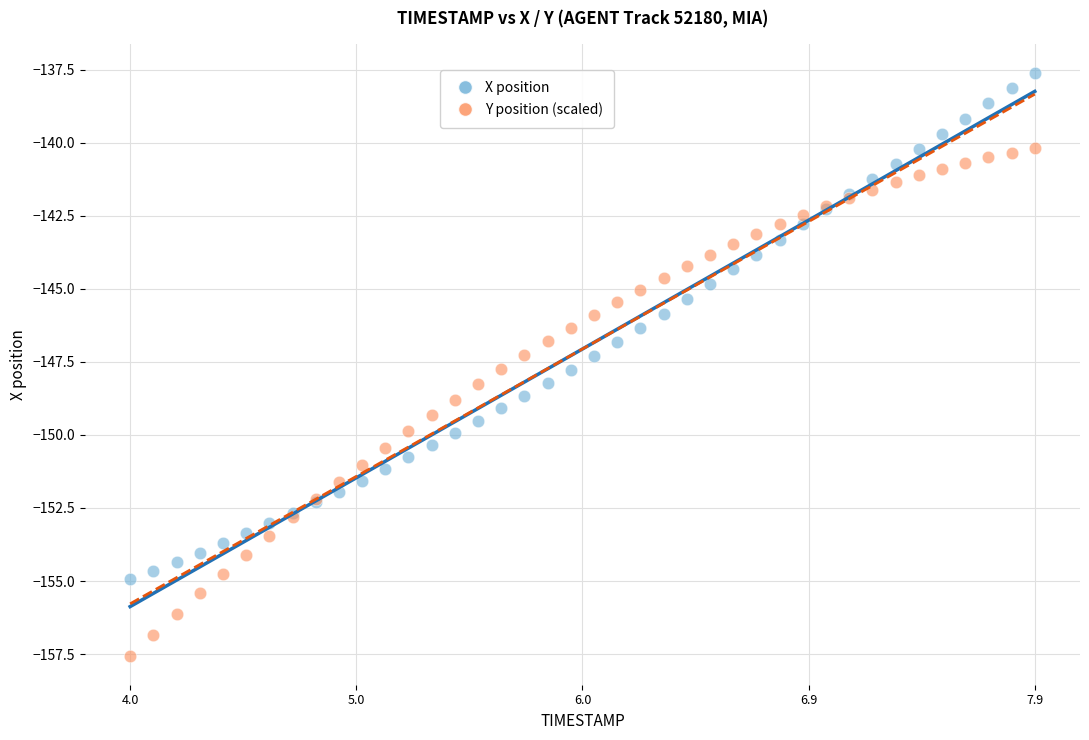

Which series has the largest Y range (max minus min)?

Y position (scaled)